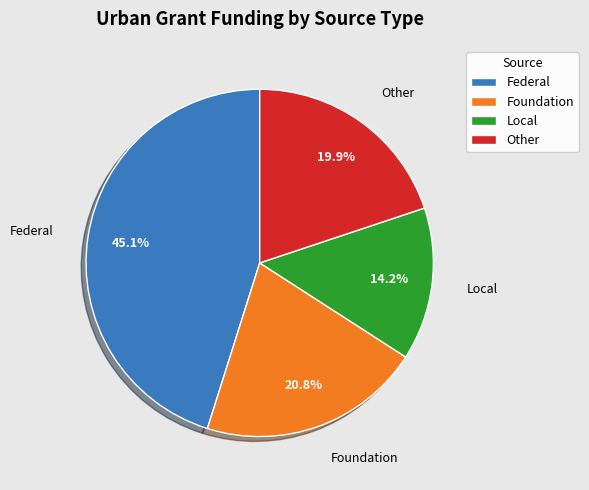

Between Foundation and Federal, which is larger?

Federal